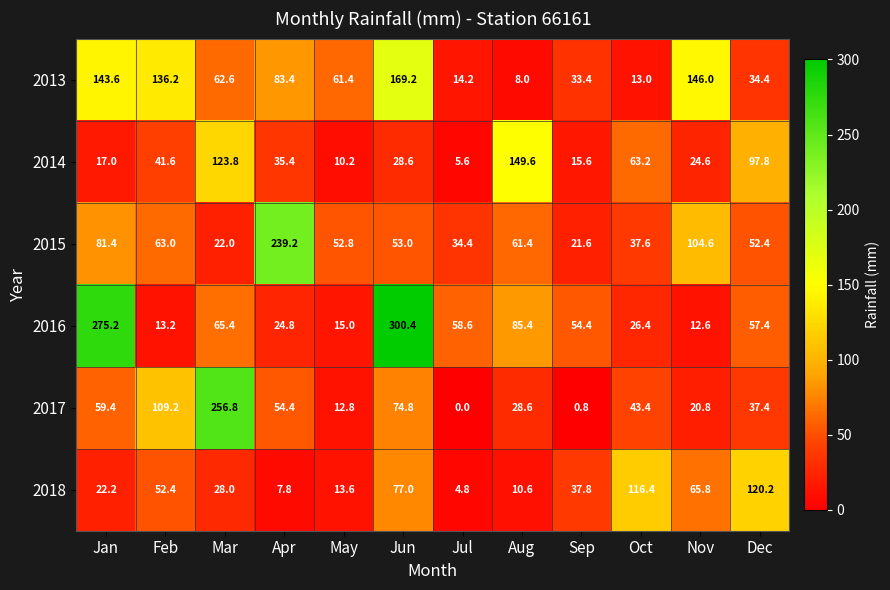

What is the difference between the maximum and minimum values in the 2014 series?

144.0